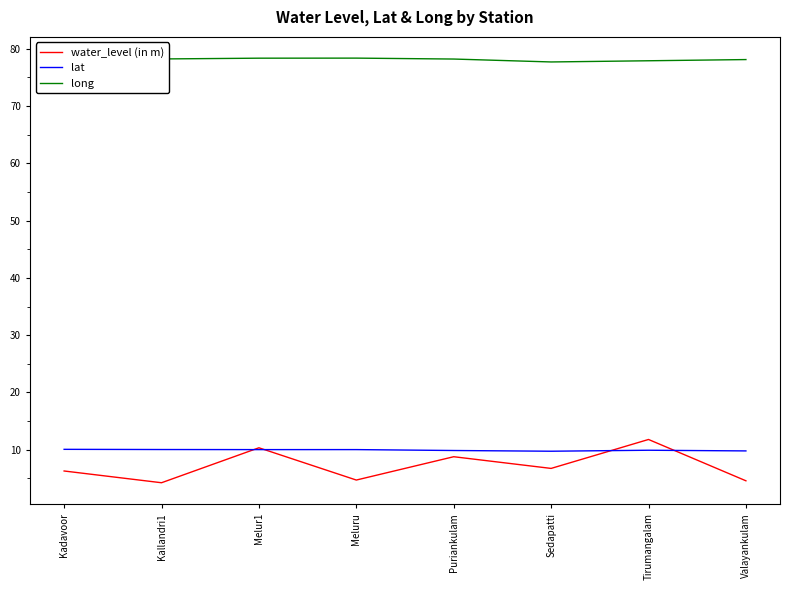

How many lines are shown in the chart?

3